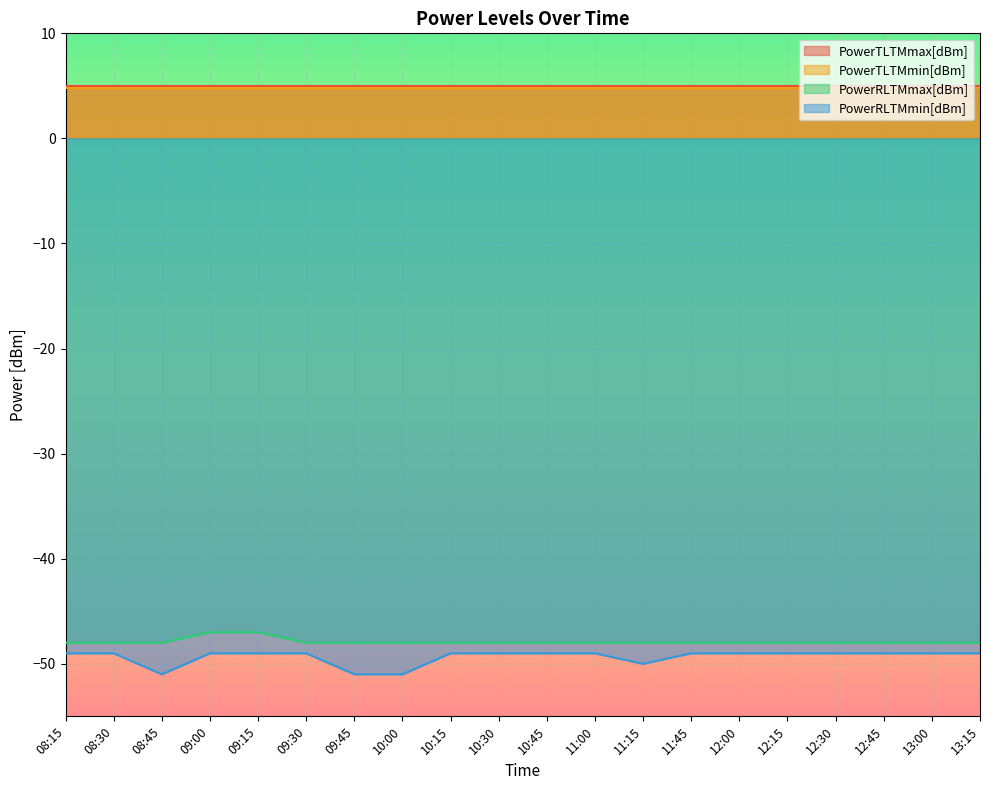

How many PowerRLTMmin[dBm] values are between -49 and -48?

16